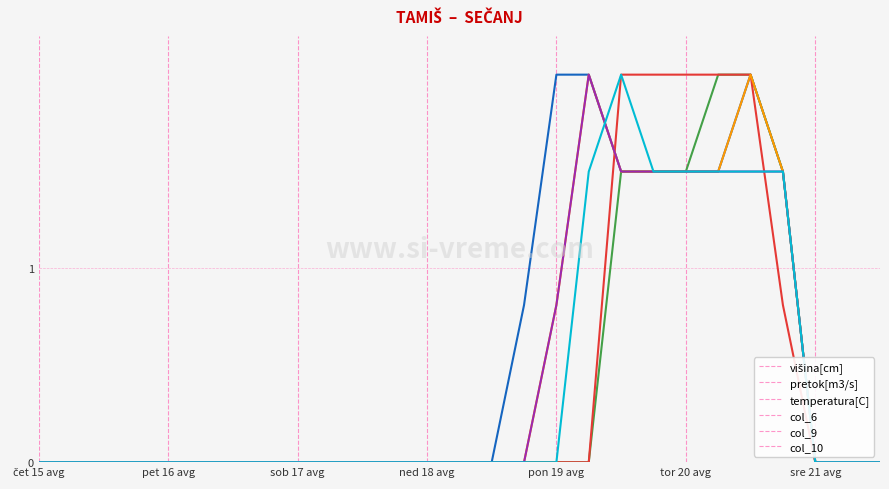

Count the number of data series in this chart.

6